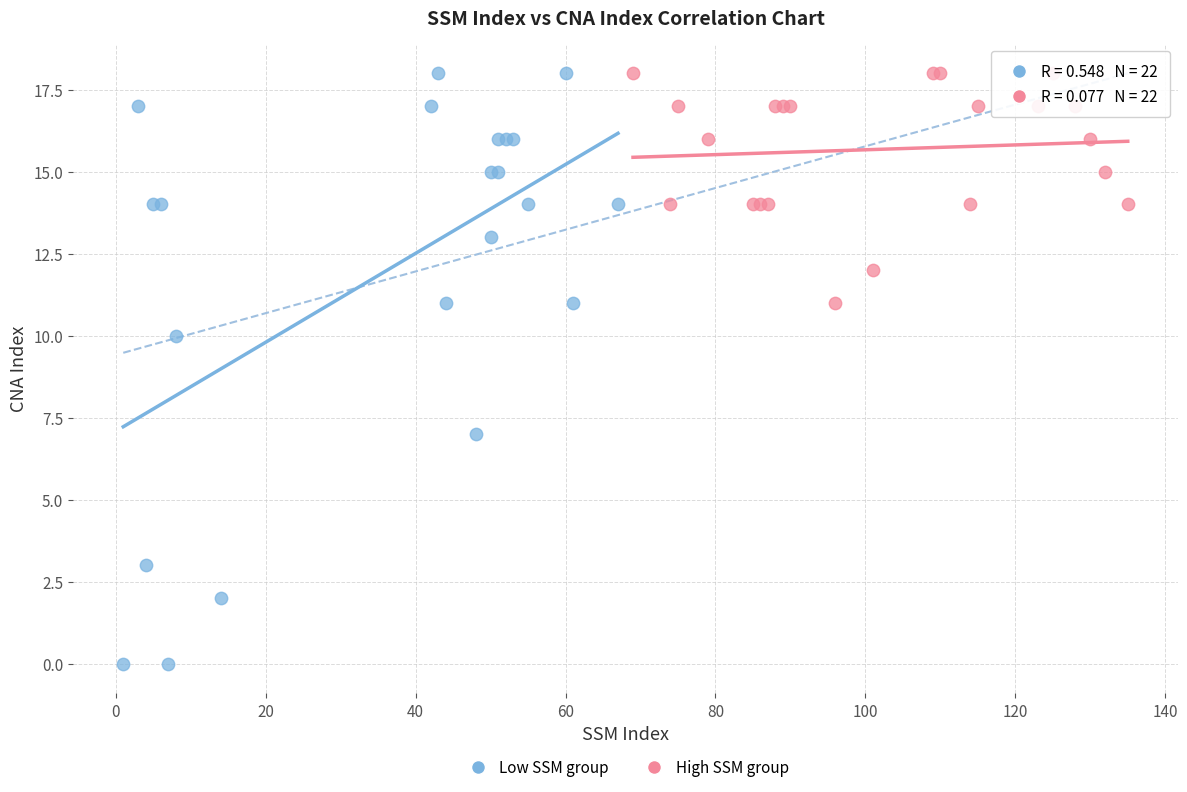

Which series has the largest Y range (max minus min)?

Low SSM group